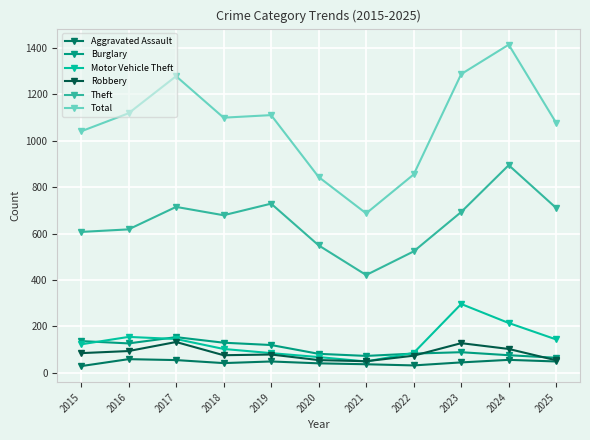

True or false: Total has a value of 584 at 2025.

False